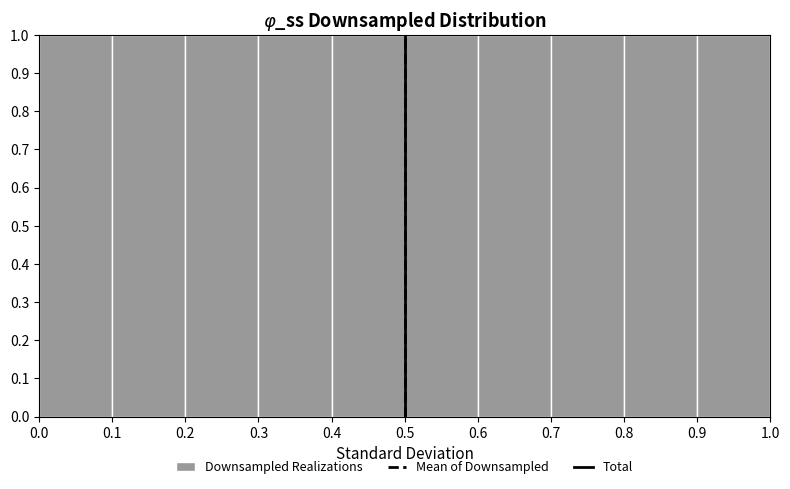

What is the height of the bar covering 0.4 to 0.5 on the x-axis? The values are not printed on the chart, so give them approximately, as read against the axis.

1